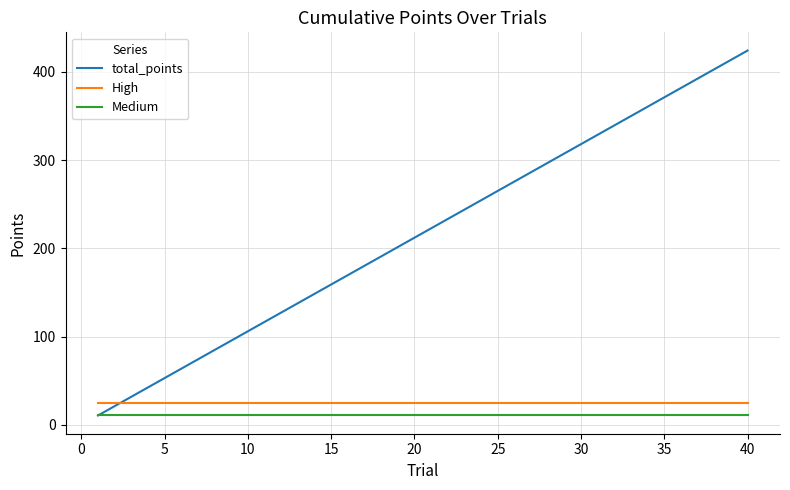

Which series has the largest total across all categories?

total_points